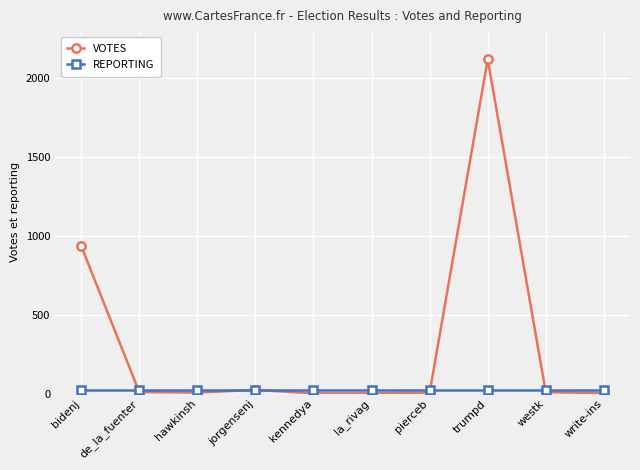

At which category is the sum across all series the highest?

trumpd